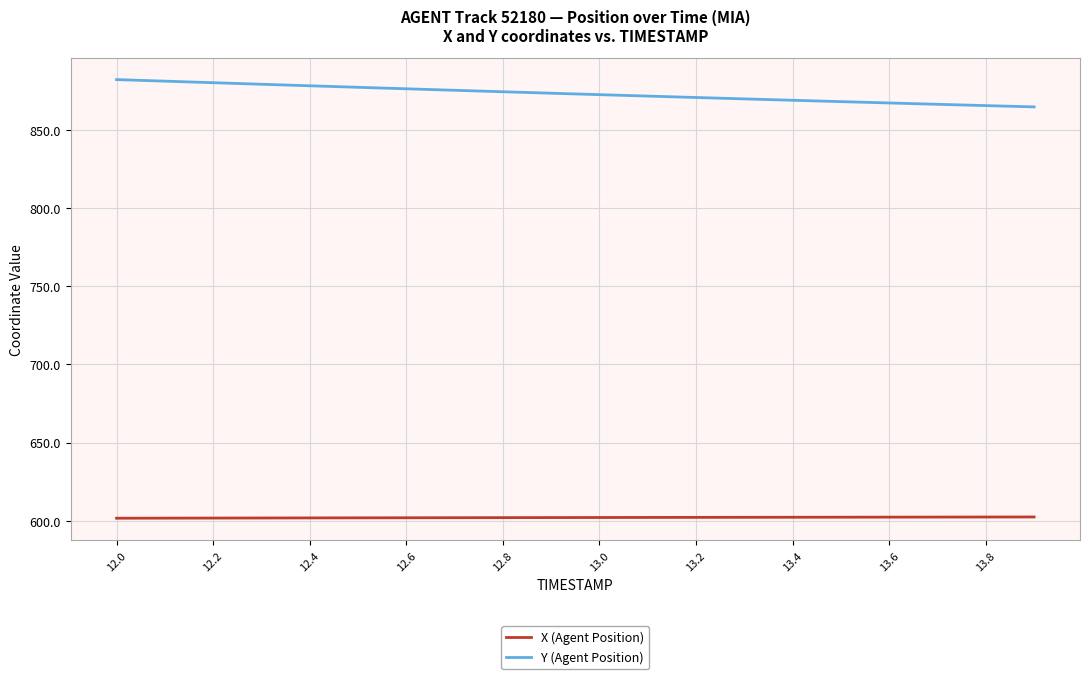

What is the highest value of the X (Agent Position) series?

602.4